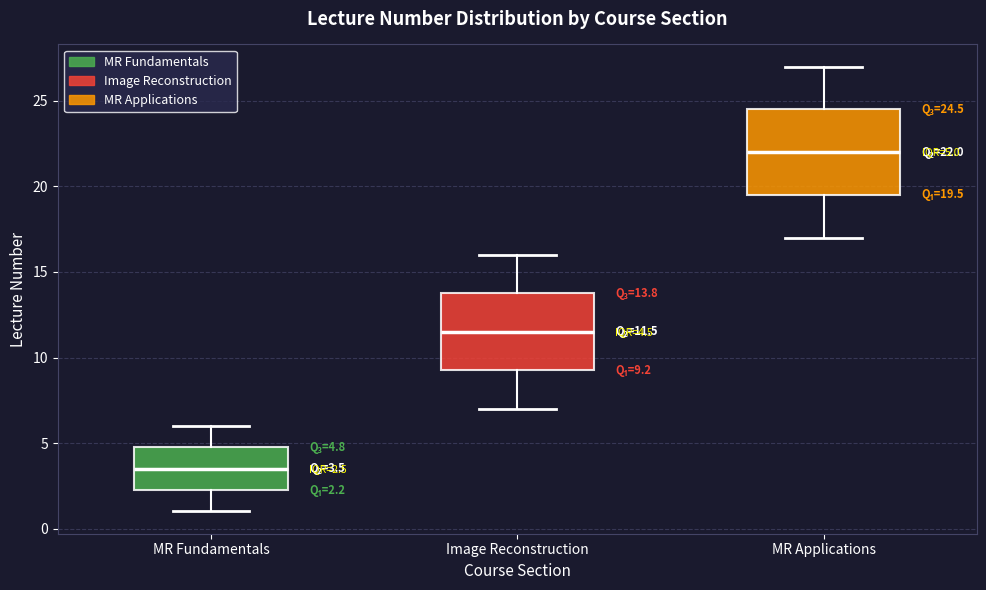

Which box has the highest median line?

MR Applications